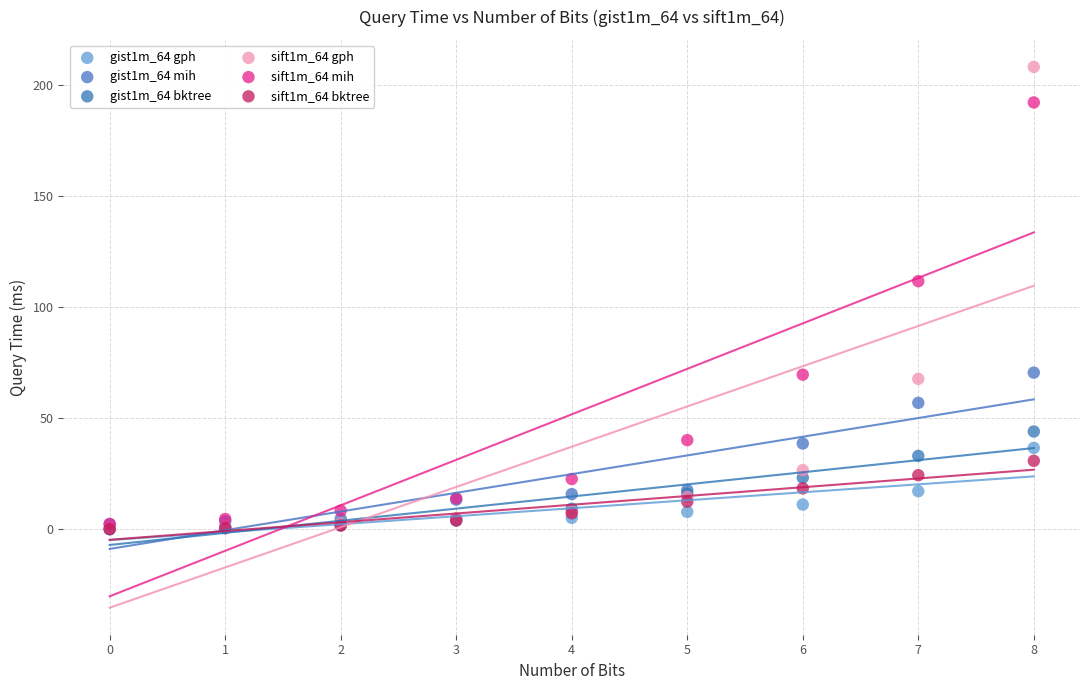

Which series has the widest spread of Y values?

sift1m_64 gph